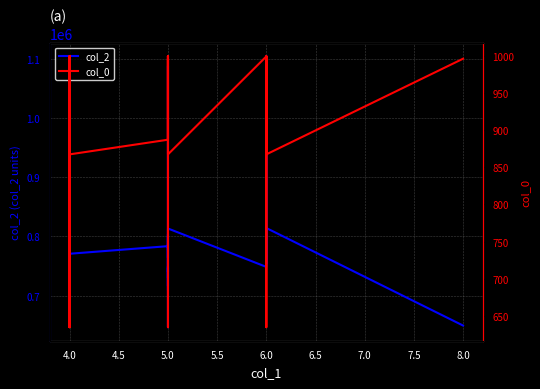

Between 4.0 and 5.0, which is larger?

5.0